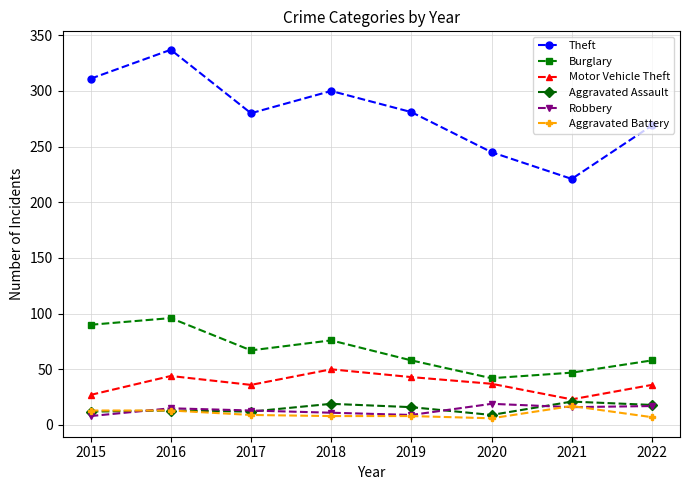

At how many categories does at least one series exceed 191?

8